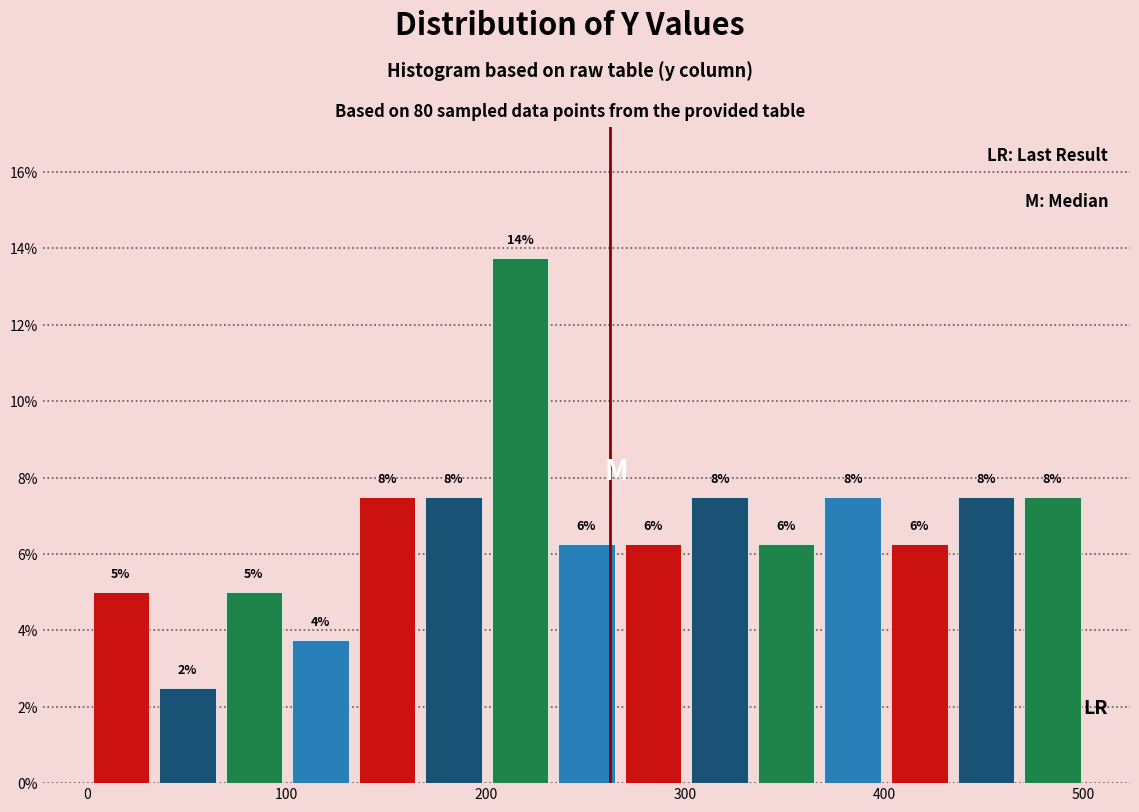

Read against the x-axis, roughly where is the centre of the tallest bar?

220